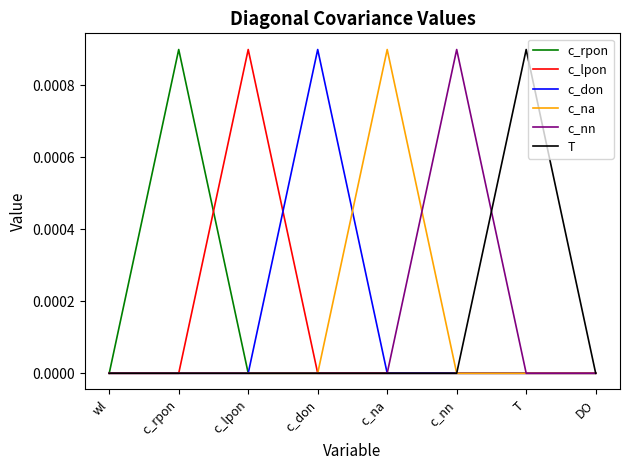

How many c_don values are between 0 and 1?

8